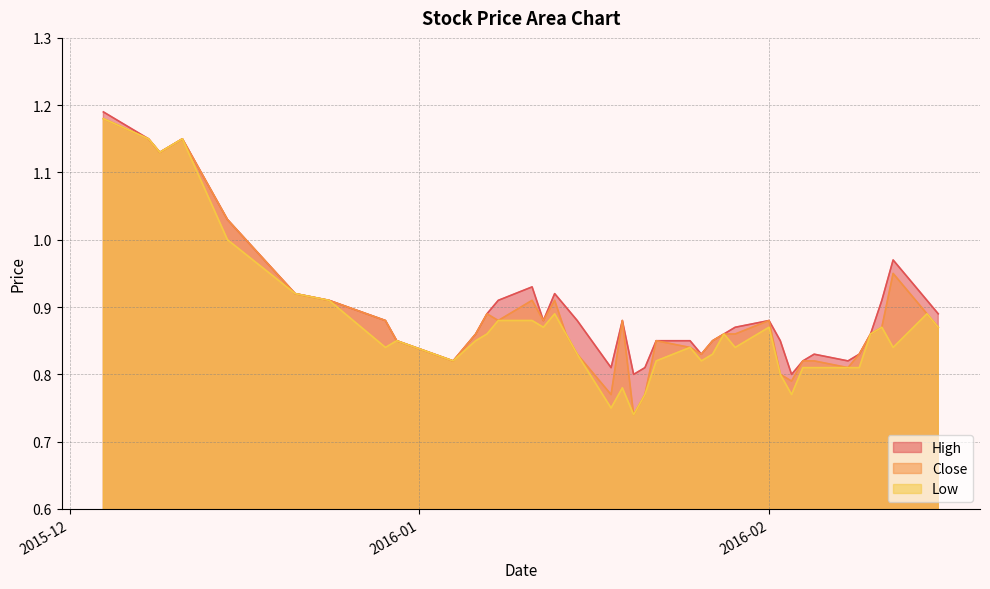

The value of Low at 2016-01-27 is 0.8. True or false?

True